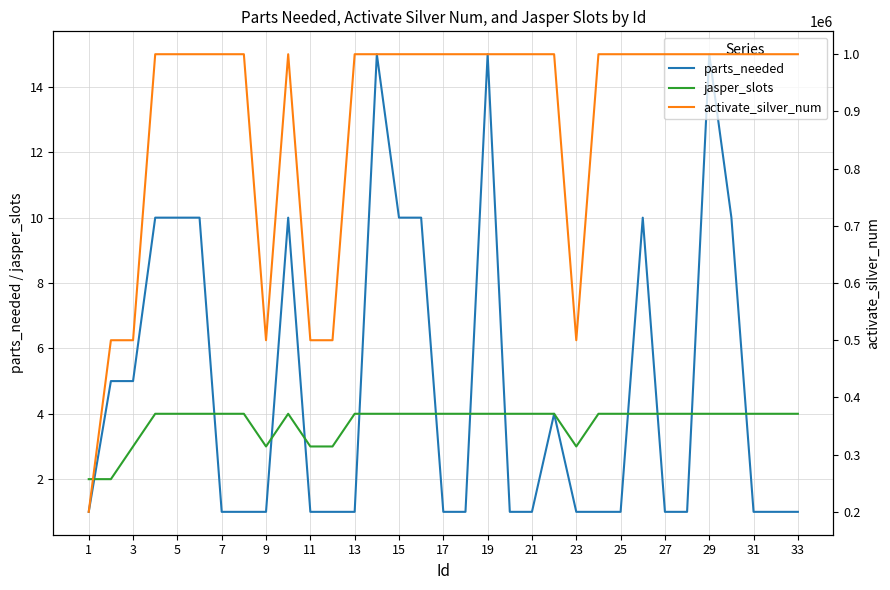

What is the highest value of the jasper_slots series?

4